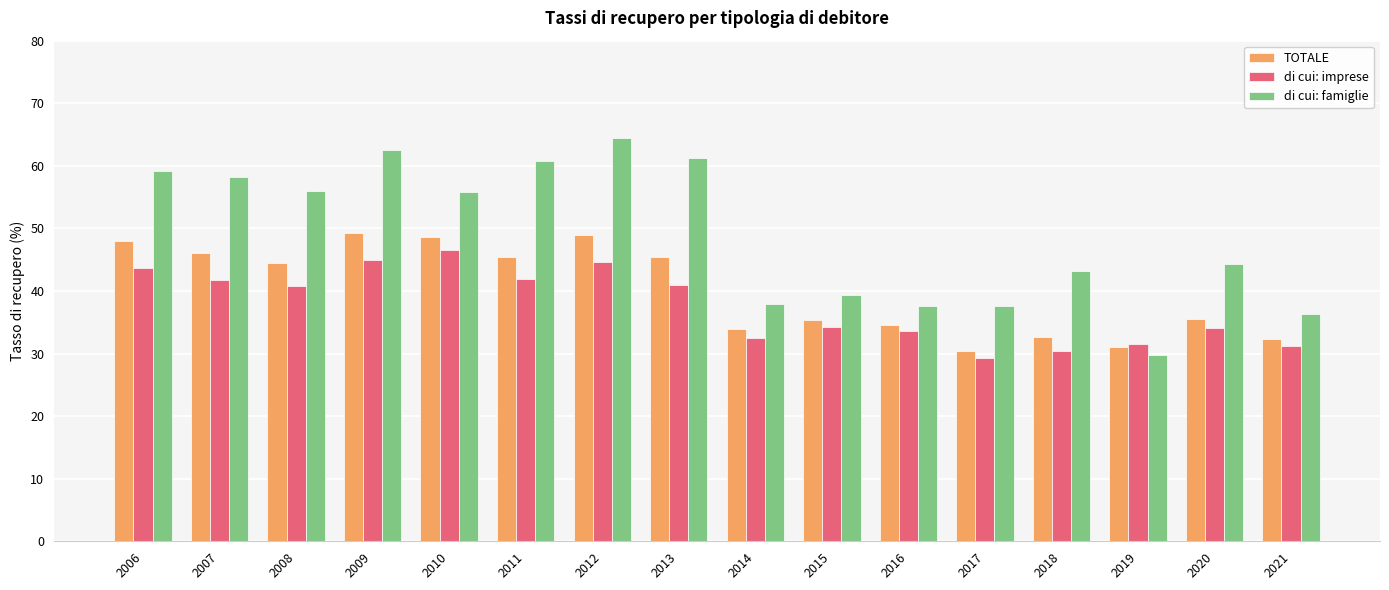

What is the difference between the maximum and minimum values in the di cui: famiglie series?

34.7